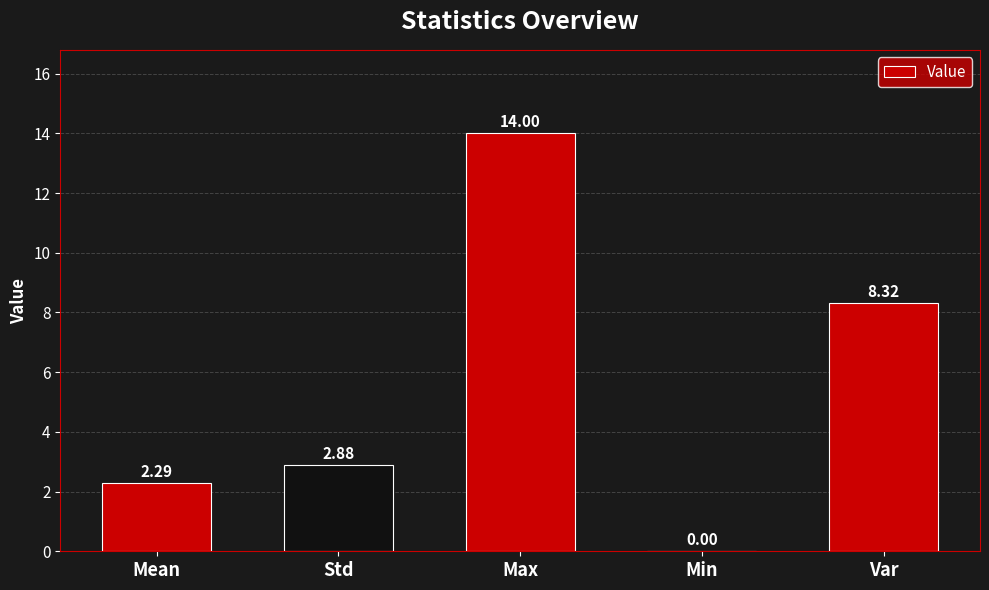

At which label is the value closest to 7?

Var